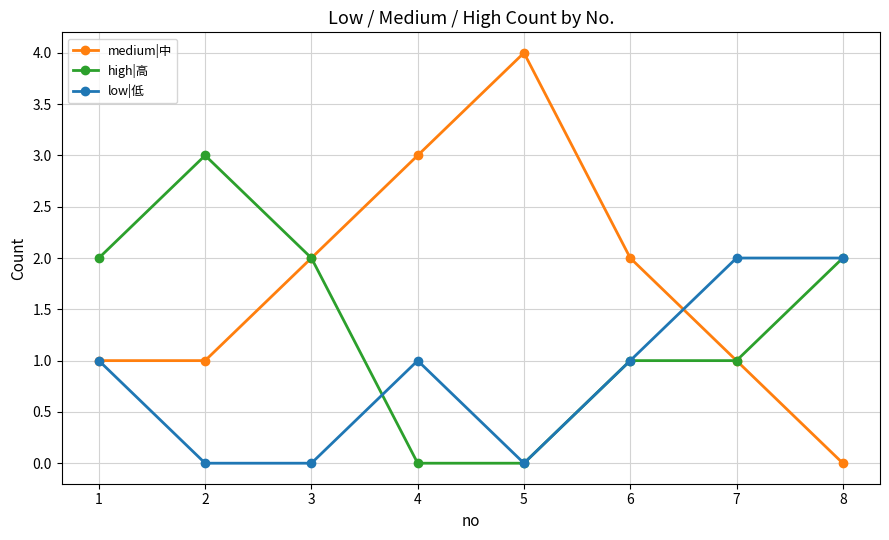

Which series has the largest total across all categories?

medium|中